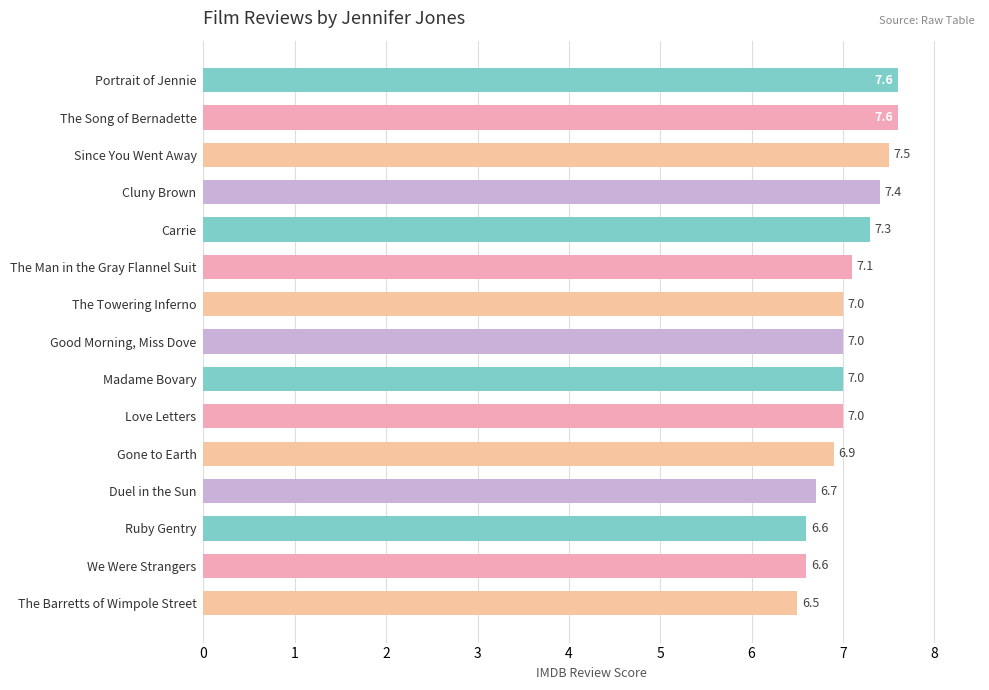

Are the bars horizontal?

Yes